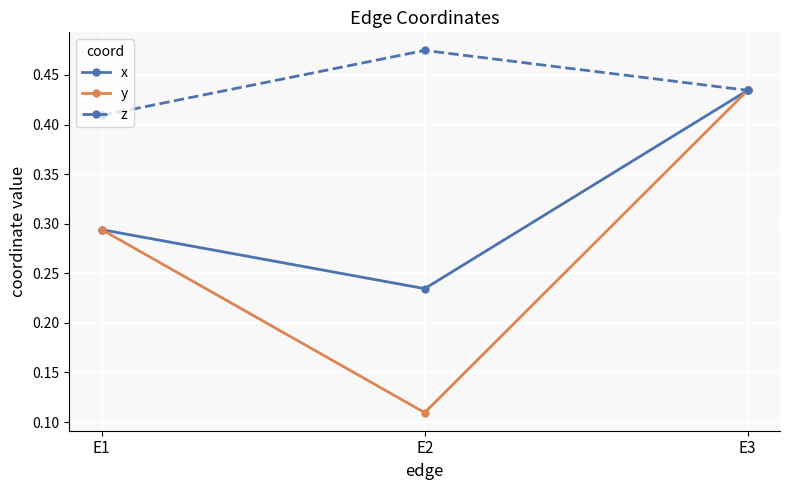

At how many categories does at least one series exceed 0?

3